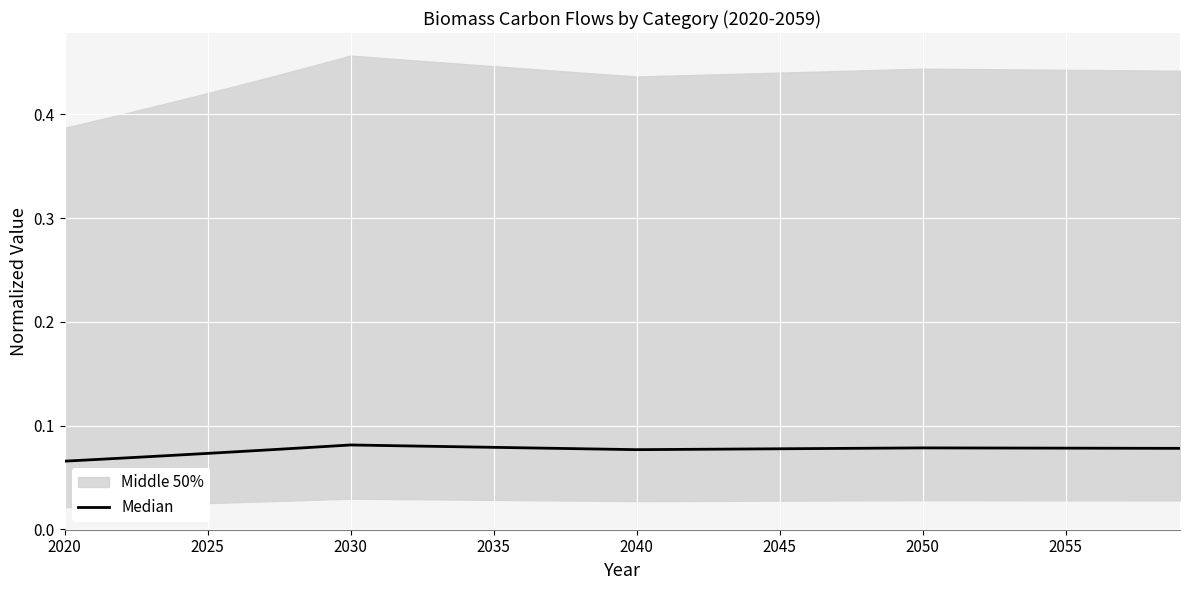

How many interior local peaks (higher than both neighbors) does the data have?

2